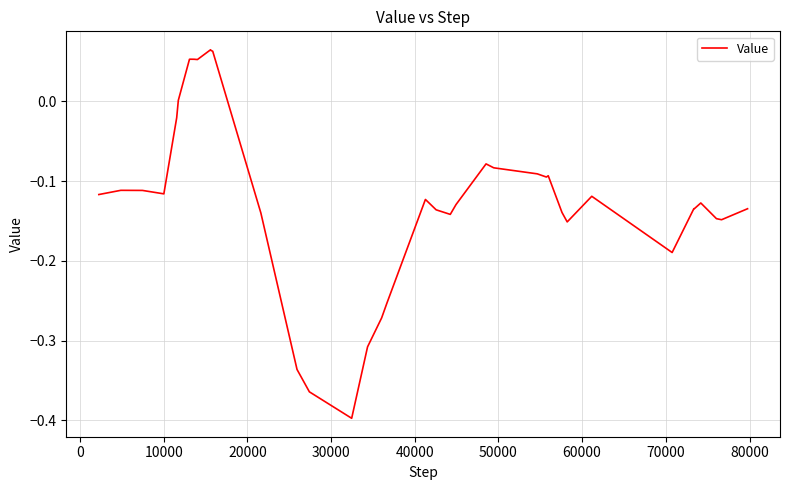

What is the sum of all values?

-4.7